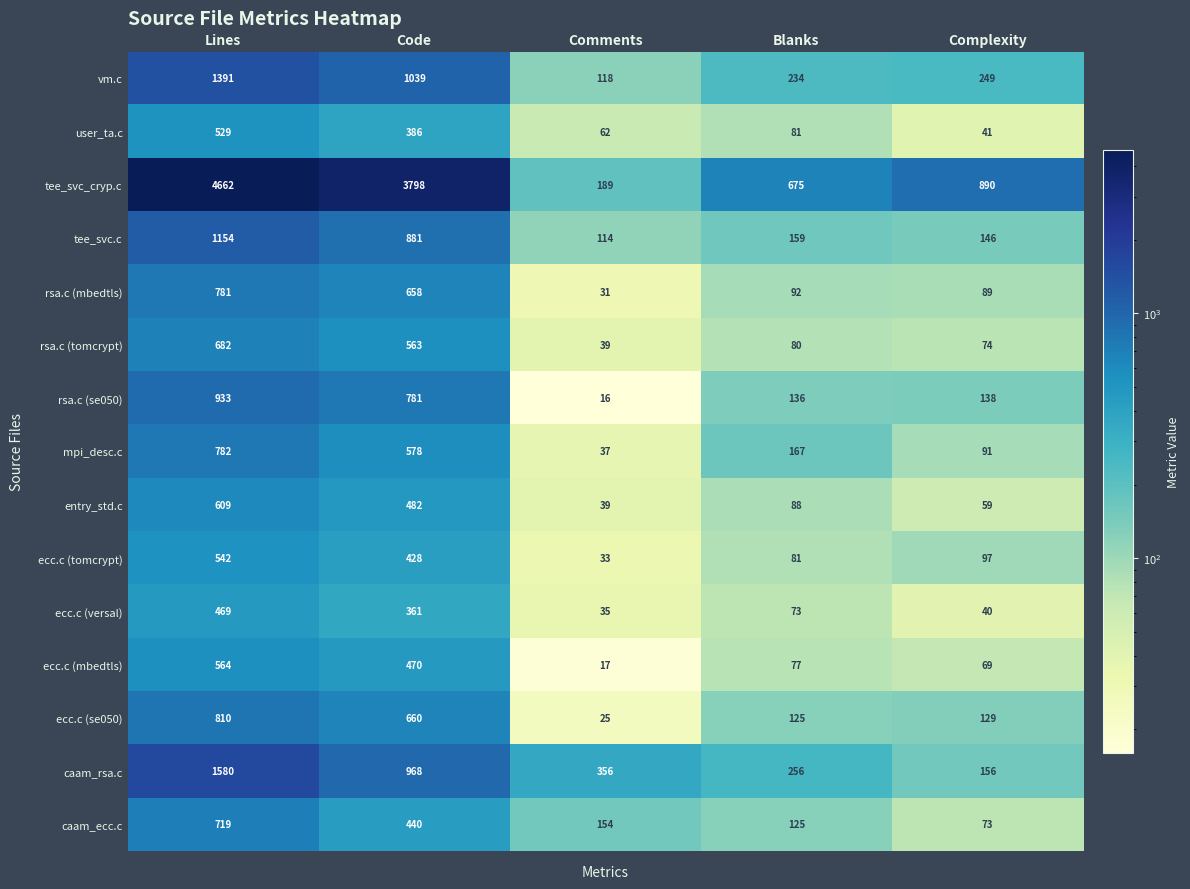

Which series has the largest range (max minus min)?

tee_svc_cryp.c